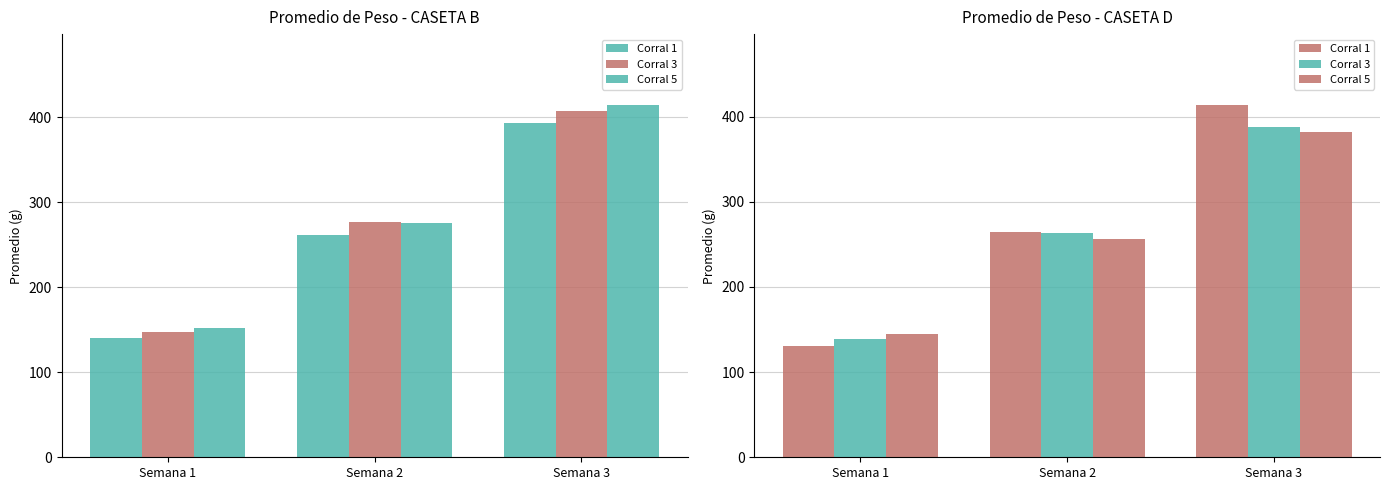

At which label does Corral 5 reach its peak?

Semana 3